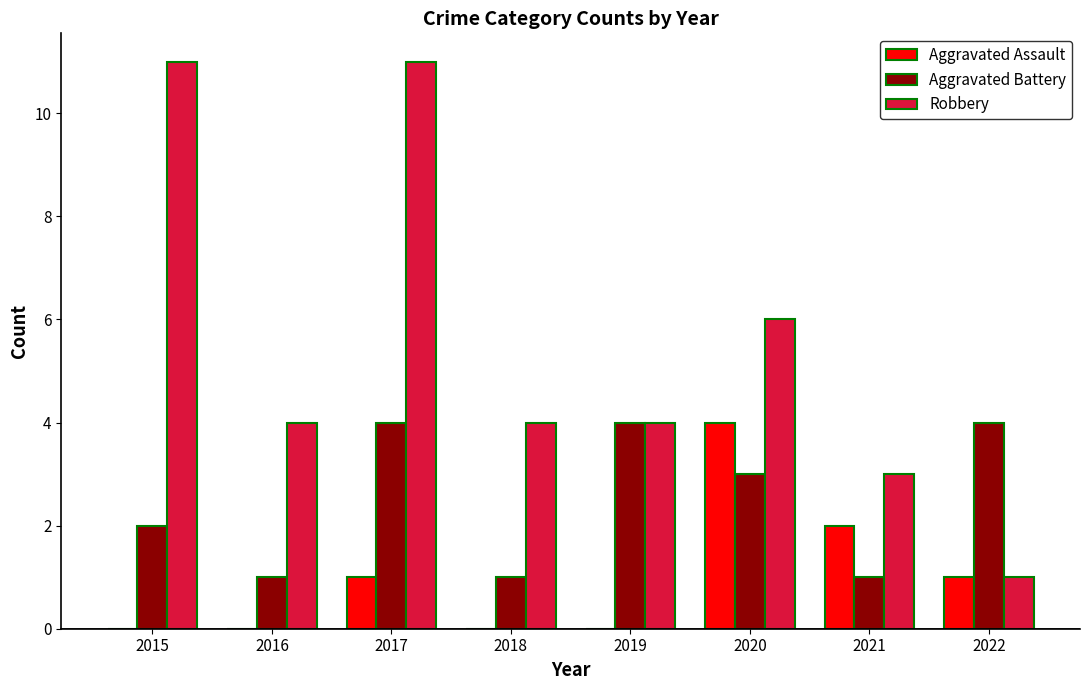

Which series has the largest total across all categories?

Robbery